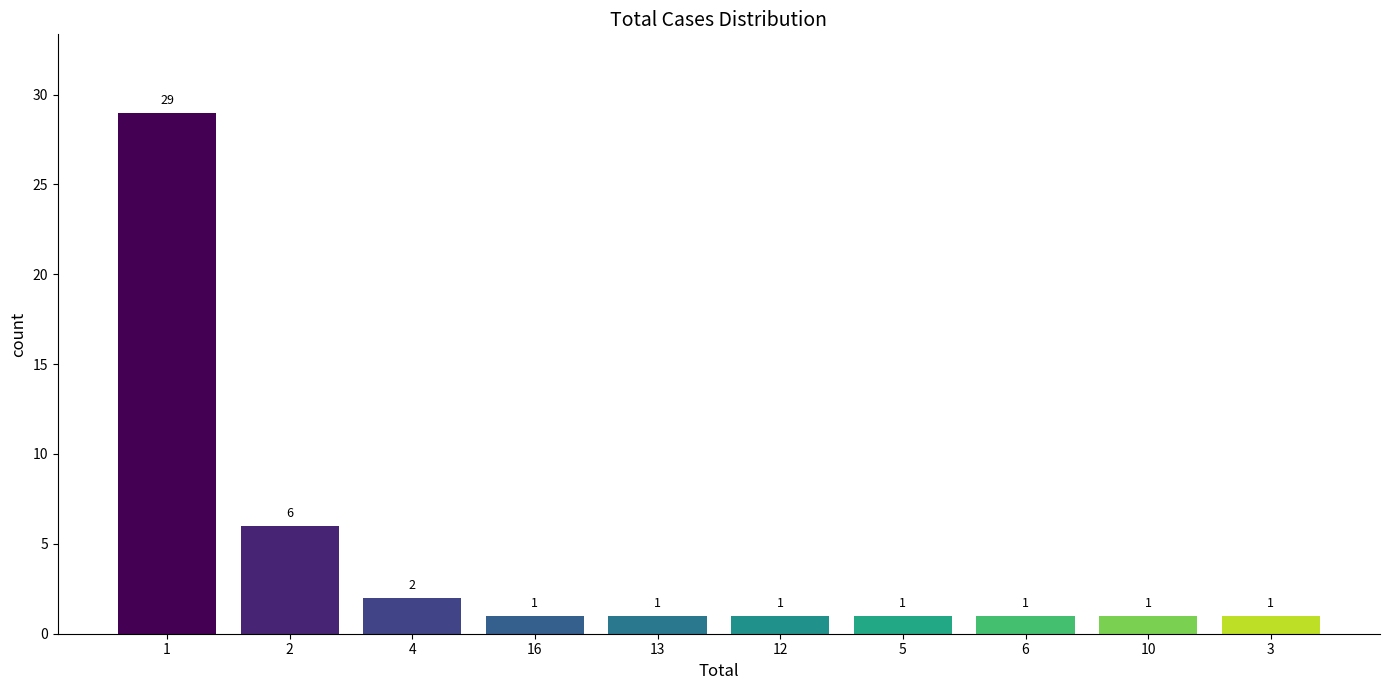

Reading left to right, transcribe all the data shown in this chart.

29	6	2	1	1	1	1	1	1	1